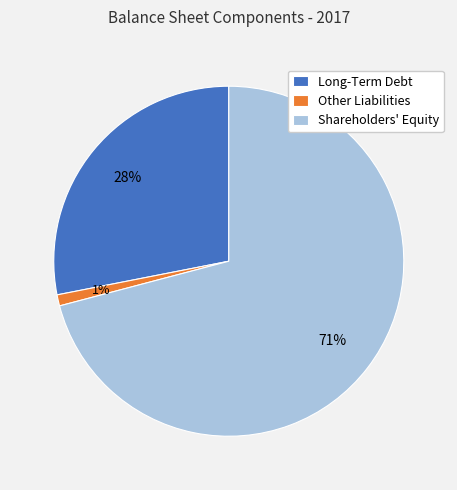

Do Other Liabilities and Shareholders' Equity together represent more than half of the pie?

Yes